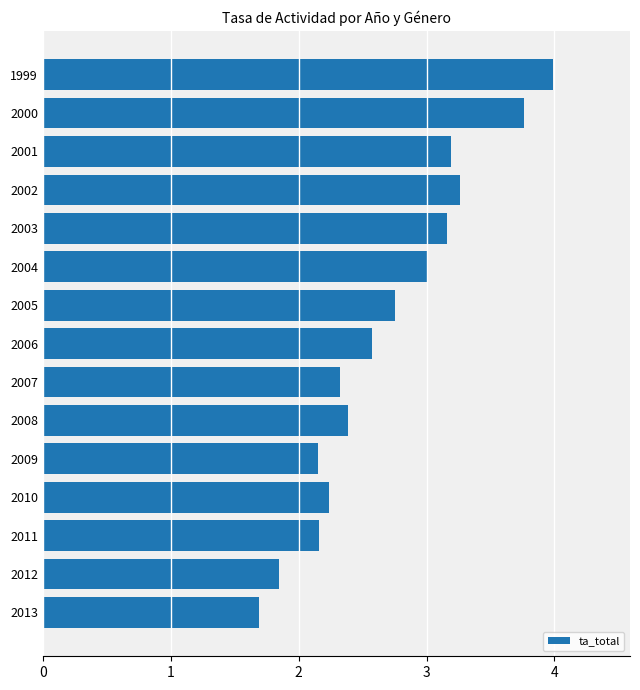

Which category has the lowest value across all series?

2013